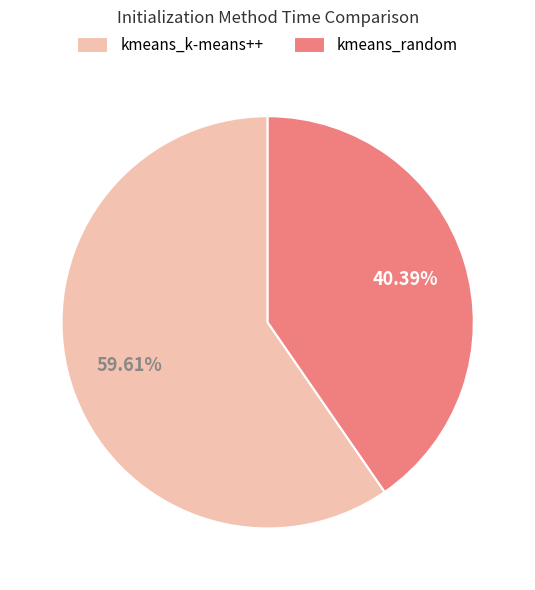

Which slice represents more than half of the pie?

kmeans_k-means++